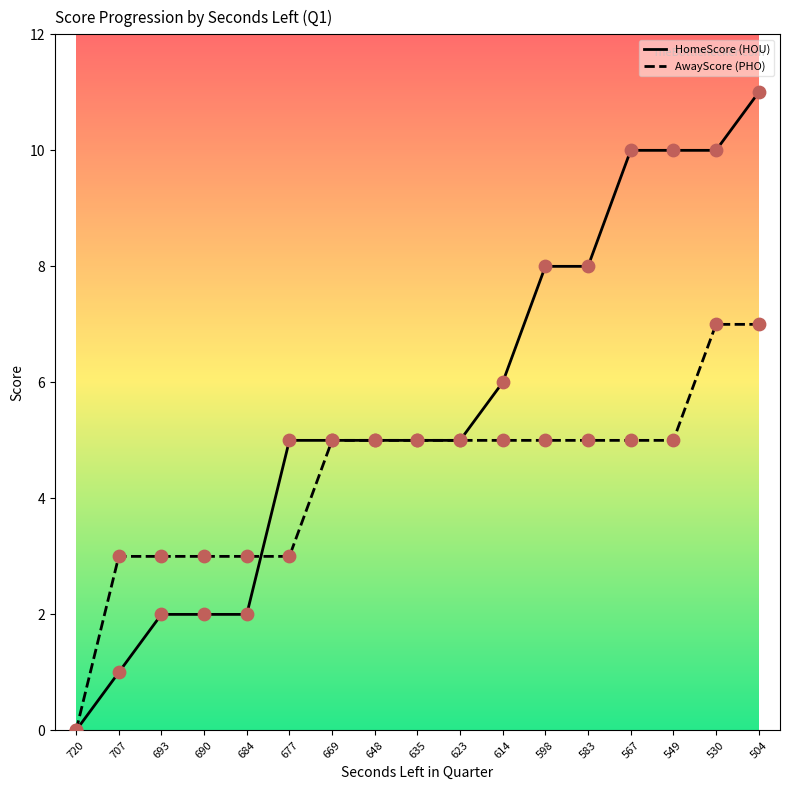

What are all the series names shown in the legend?

HomeScore, AwayScore